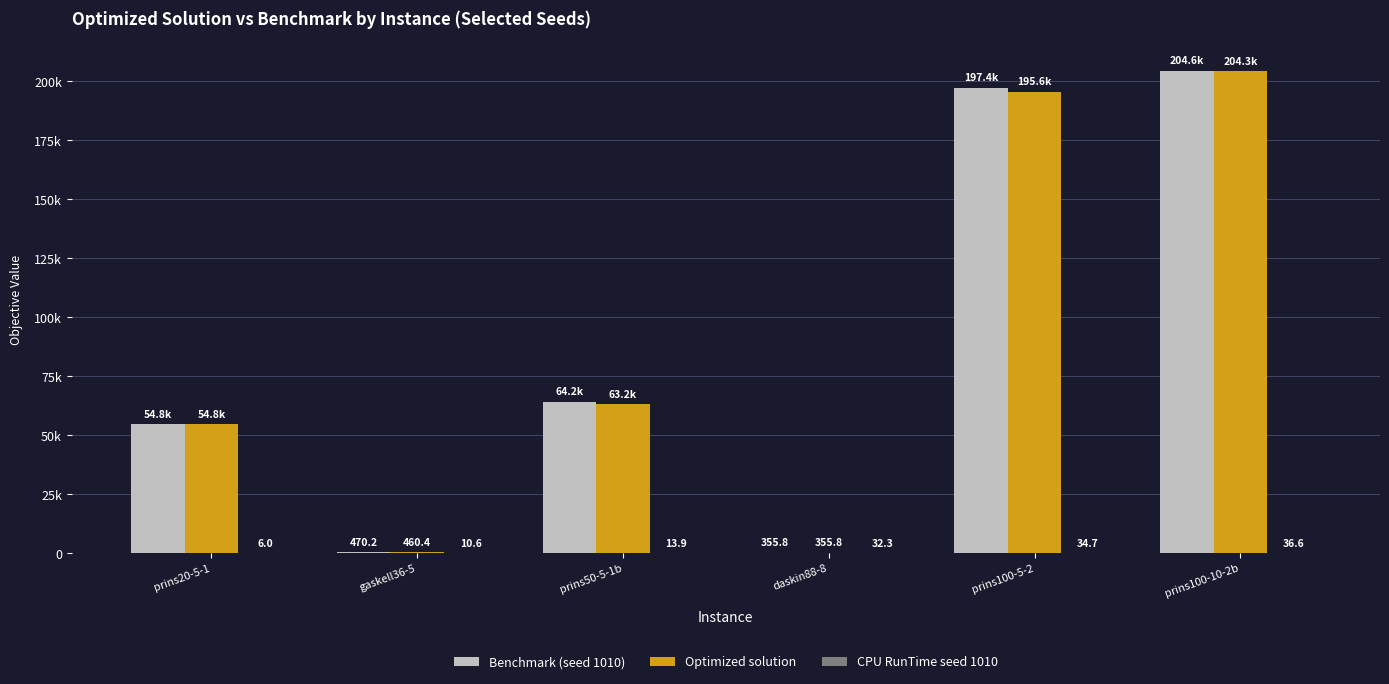

Are the bars grouped side by side (vs. stacked)?

Yes